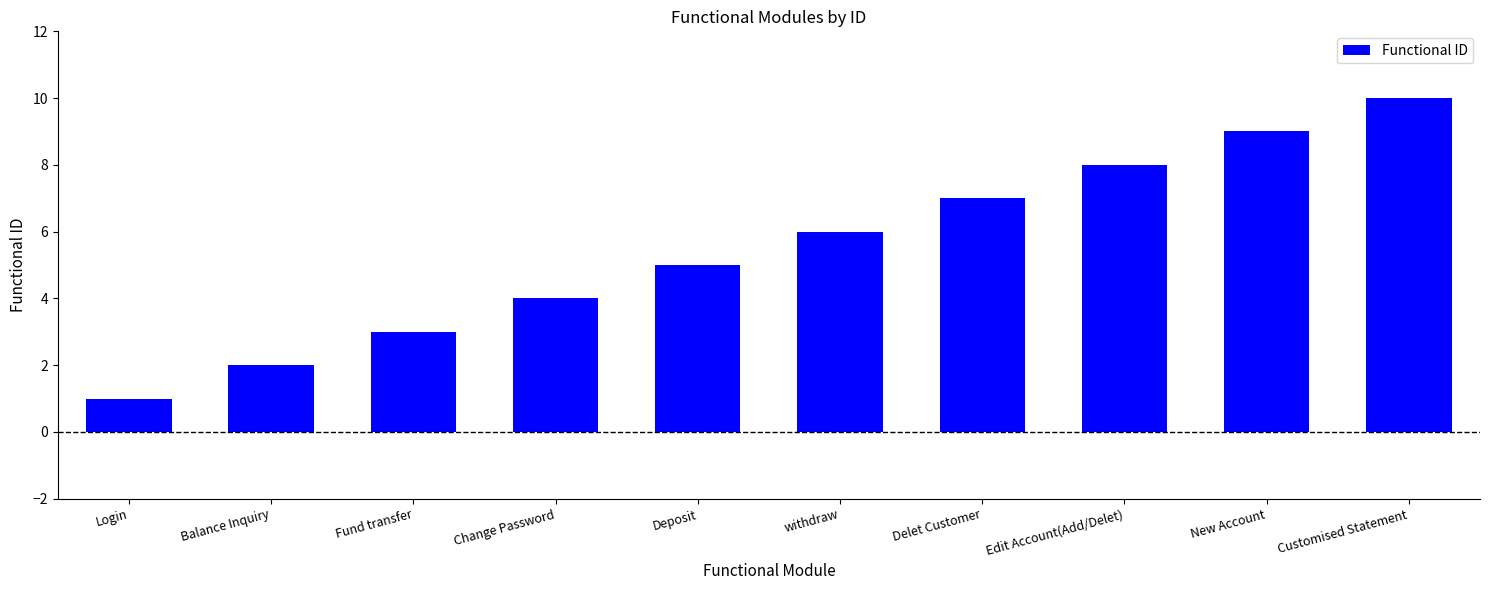

What is the smallest value displayed?

1